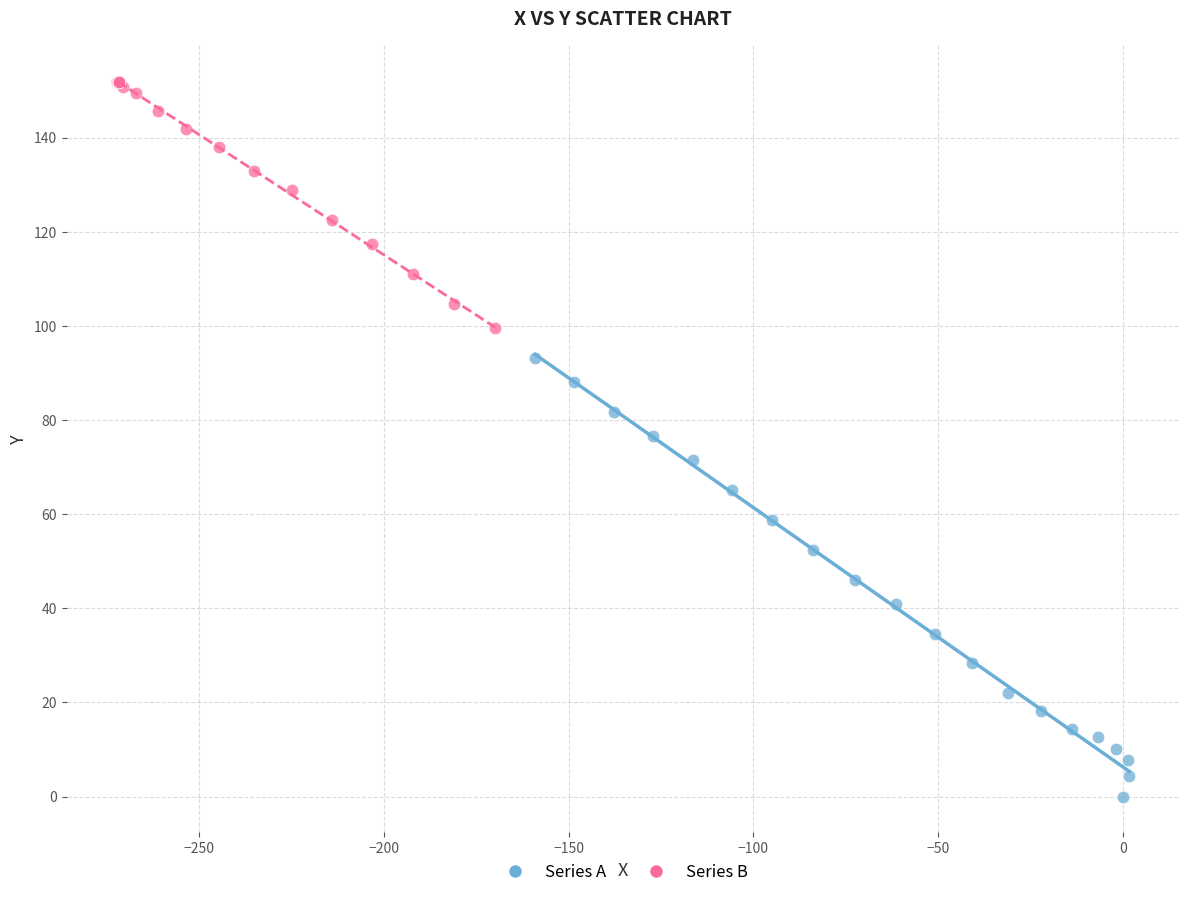

Which series reaches the minimum Y coordinate?

Series A